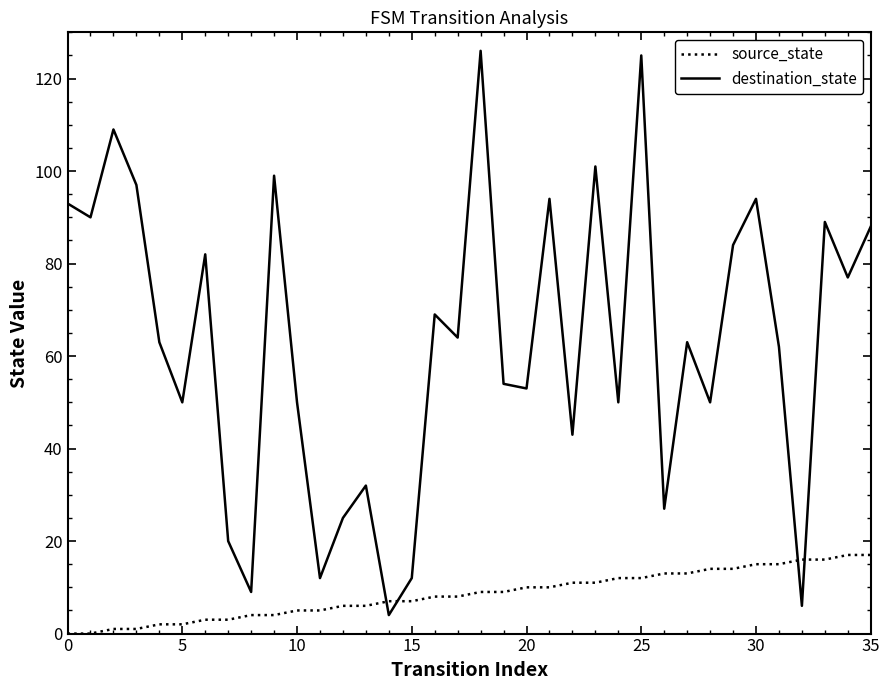

Which series has the widest spread of values?

destination_state